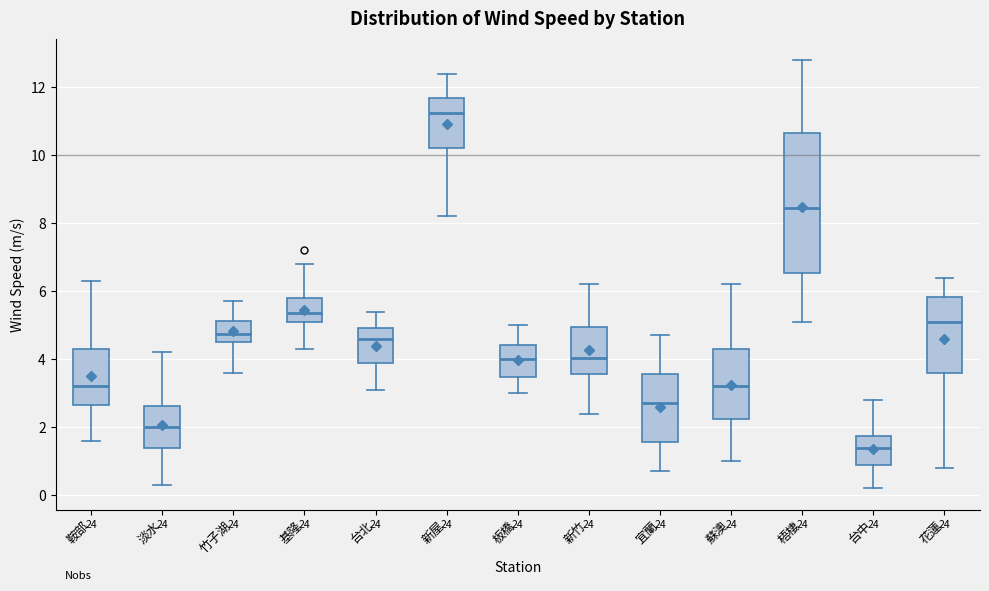

Reading left to right, transcribe this box plot: for each box, give where its median line is, the range the box spans, and where its two whiskers end, as read against the y-axis. The values are not printed on the chart, so give them approximately, as read against the axis.

鞍部: median 3.2, box 2.6 to 4.4, whiskers 1.6 to 6.4
淡水: median 2.0, box 1.4 to 2.6, whiskers 0.4 to 4.2
竹子湖: median 4.8, box 4.6 to 5.2, whiskers 3.6 to 5.8
基隆: median 5.4, box 5.2 to 5.8, whiskers 4.4 to 6.8
台北: median 4.6, box 3.8 to 5.0, whiskers 3.2 to 5.4
新屋: median 11.2, box 10.2 to 11.8, whiskers 8.2 to 12.4
板橋: median 4.0, box 3.4 to 4.4, whiskers 3.0 to 5.0
新竹: median 4.0, box 3.6 to 5.0, whiskers 2.4 to 6.2
宜蘭: median 2.8, box 1.6 to 3.6, whiskers 0.8 to 4.8
蘇澳: median 3.2, box 2.2 to 4.4, whiskers 1.0 to 6.2
梧棲: median 8.4, box 6.6 to 10.6, whiskers 5.2 to 12.8
台中: median 1.4, box 0.8 to 1.8, whiskers 0.2 to 2.8
花蓮: median 5.2, box 3.6 to 5.8, whiskers 0.8 to 6.4